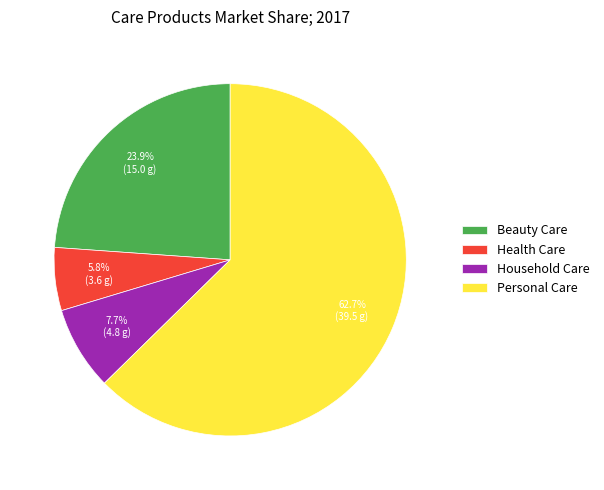

Count the number of slices in the pie.

4